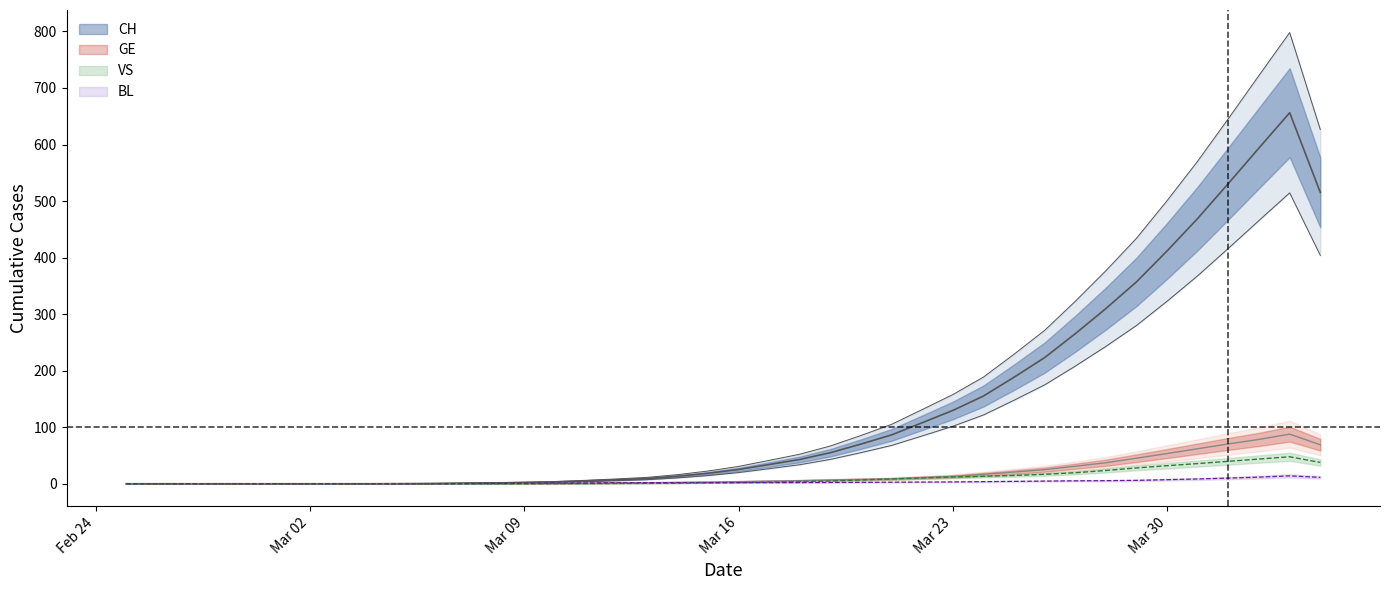

What is the total value across all series at Mar 23?

126.7